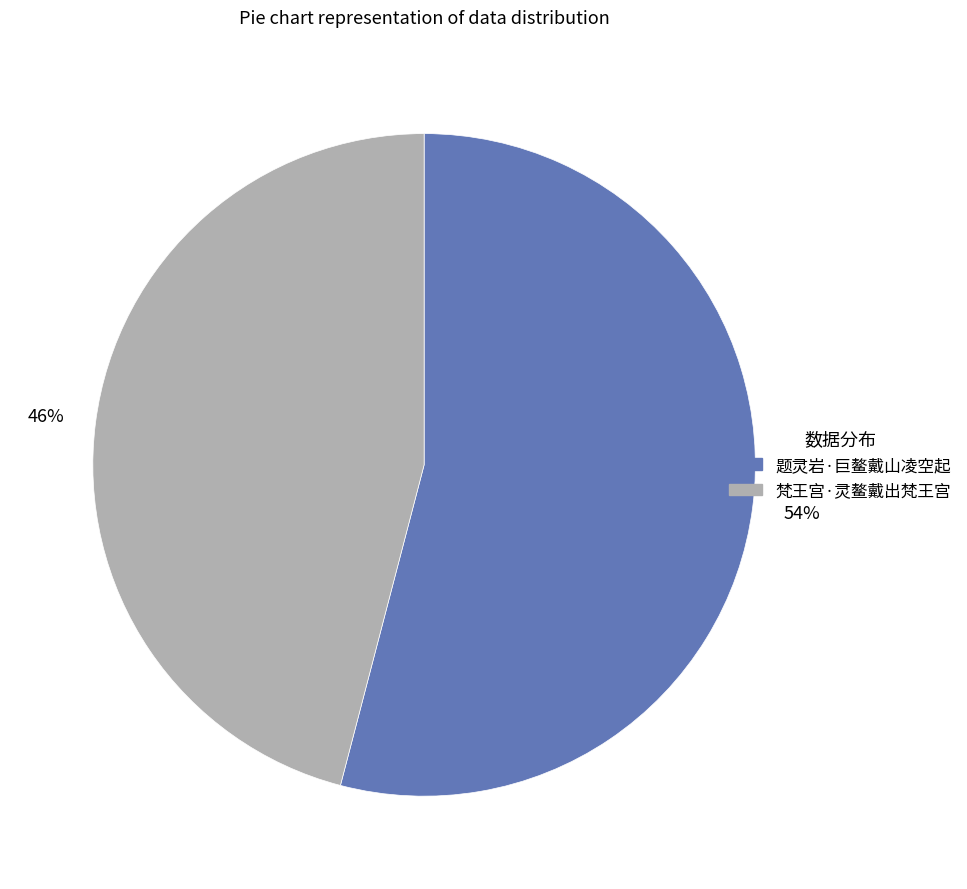

The 题灵岩·巨鳌戴山凌空起 slice represents 54% of the pie. True or false?

True